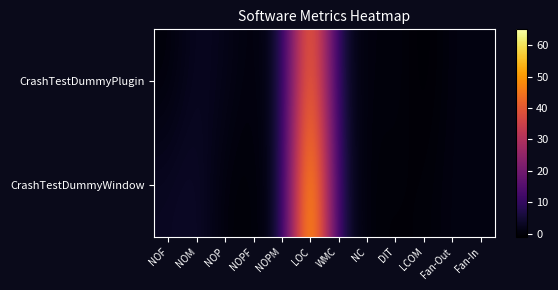

Rank the series by their maximum value, from lowest to highest.

CrashTestDummyPlugin, CrashTestDummyWindow